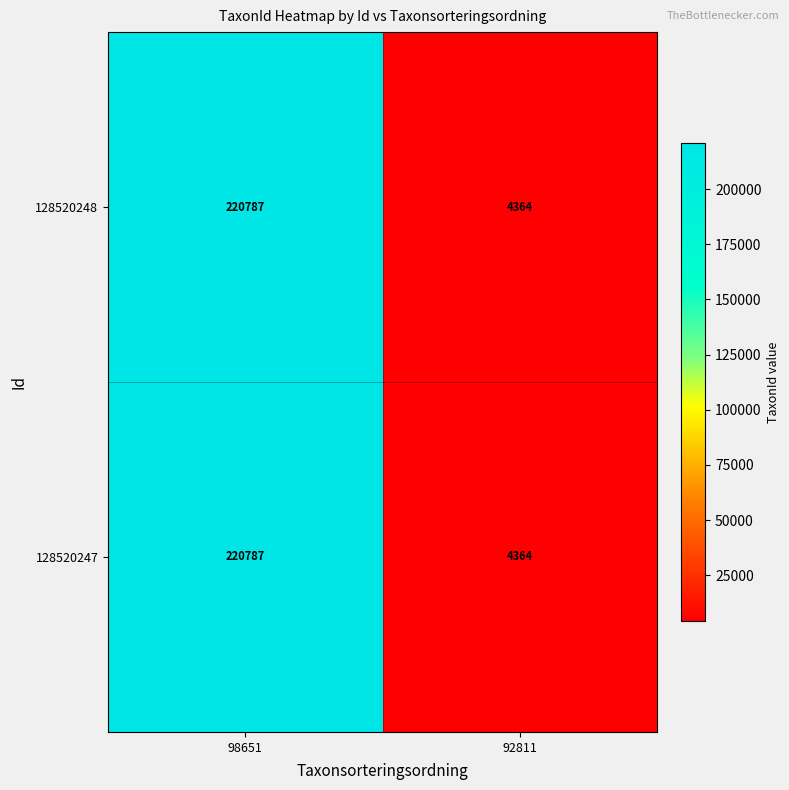

What is the sum of all 128520247 values?

225151